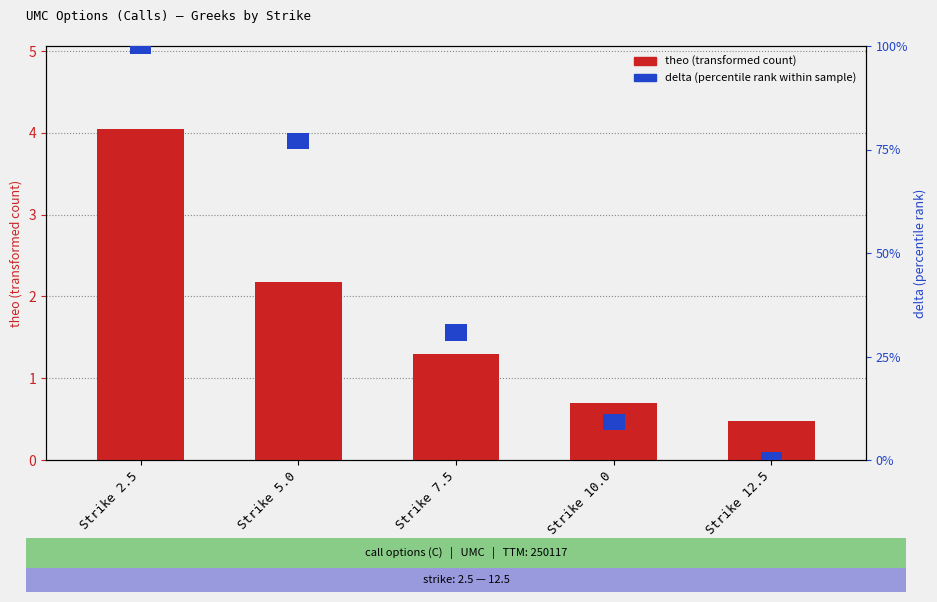

What is the ratio of the value at Strike 7.5 to the value at Strike 5.0?

0.6